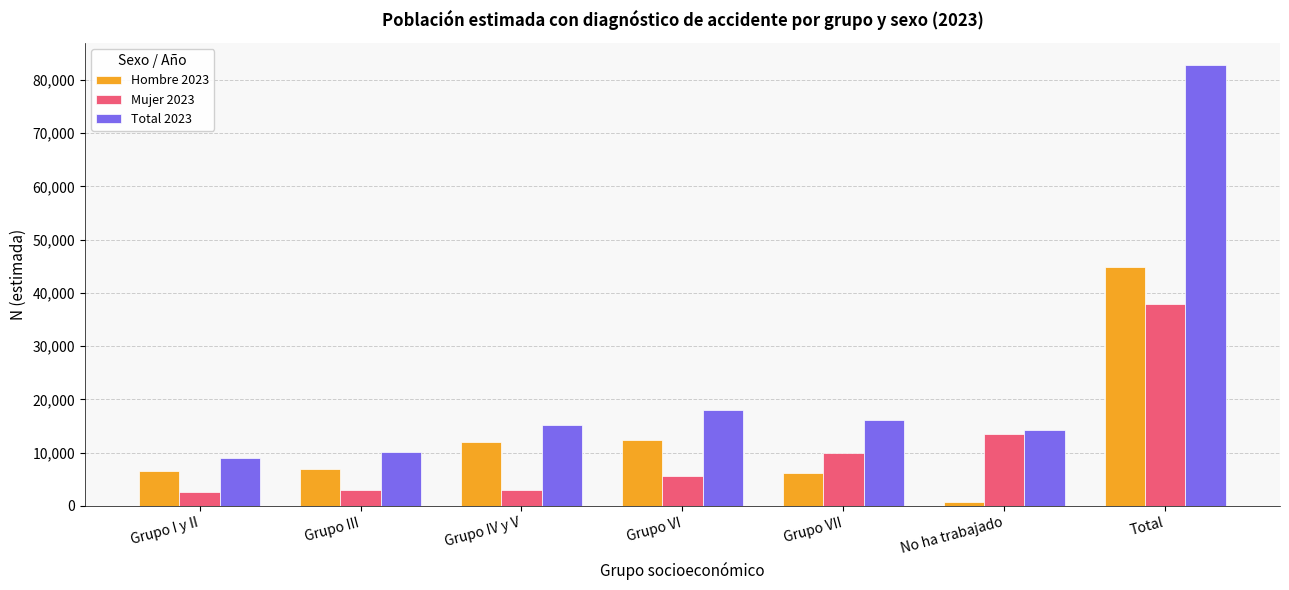

At how many categories does at least one series exceed 37827?

1